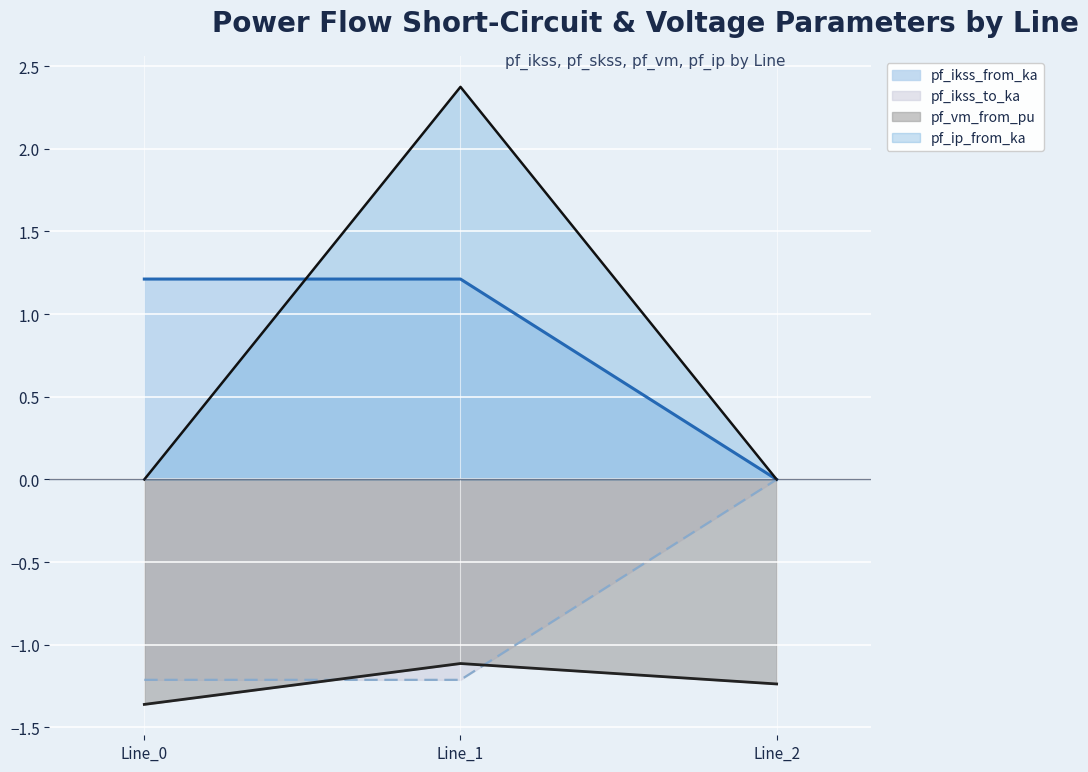

What are all the series names shown in the legend?

pf_ikss_from_ka, pf_ikss_to_ka, pf_vm_from_pu, pf_ip_from_ka